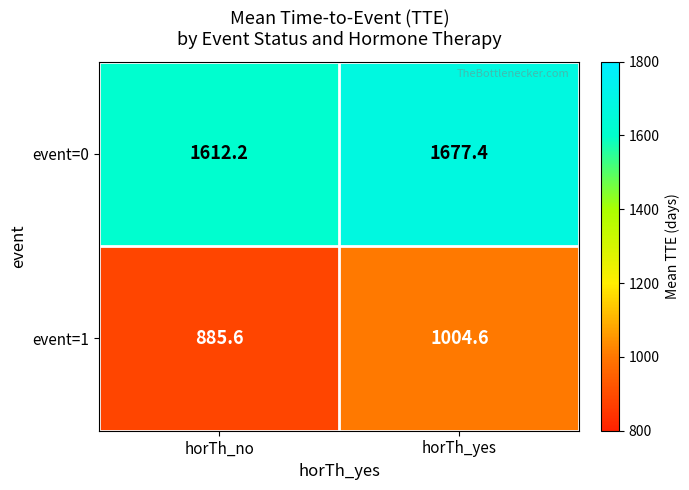

Is it true that event=0 equals 385.5 at horTh_yes?

False